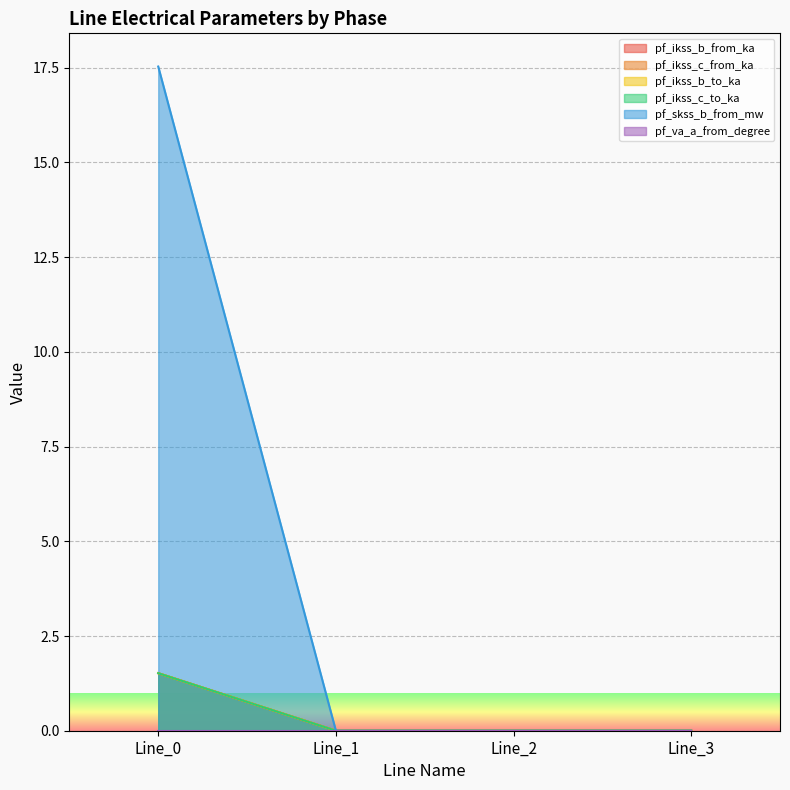

True or false: pf_ikss_b_from_ka and pf_skss_b_from_mw intersect in this chart.

False